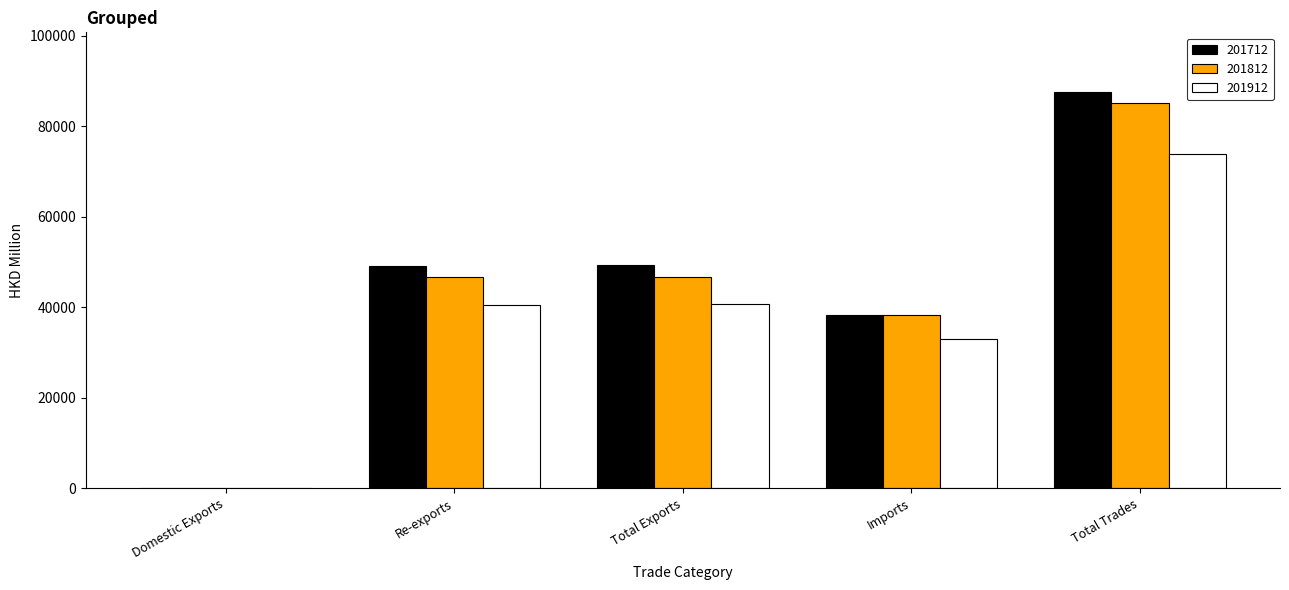

What is the maximum value shown in the chart?

87622.0